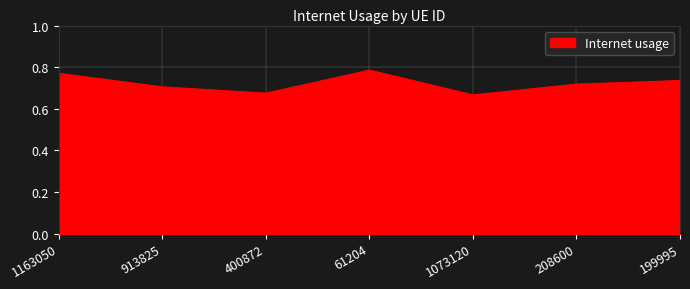

Does the chart have visible grid lines?

Yes